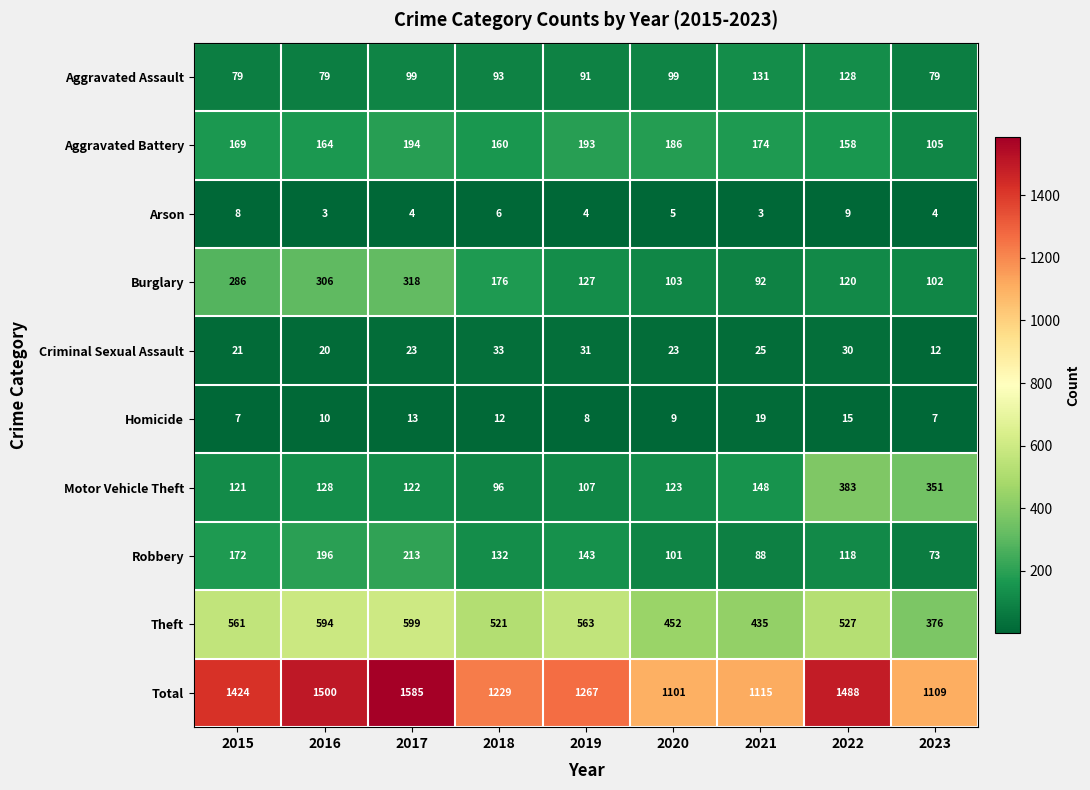

Count the number of categories in the chart.

9